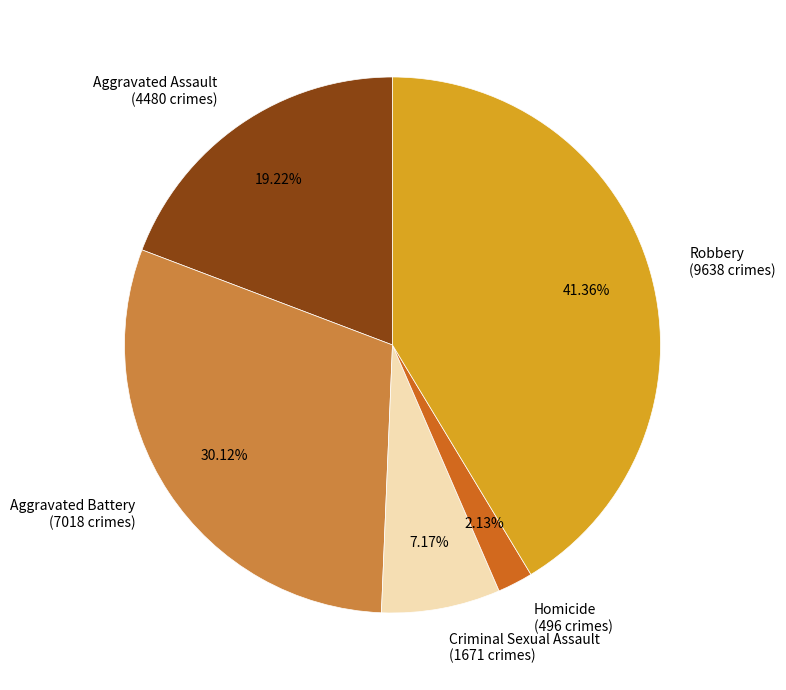

To the nearest percent, what is the combined percentage of Criminal Sexual Assault and Aggravated Battery?

37%